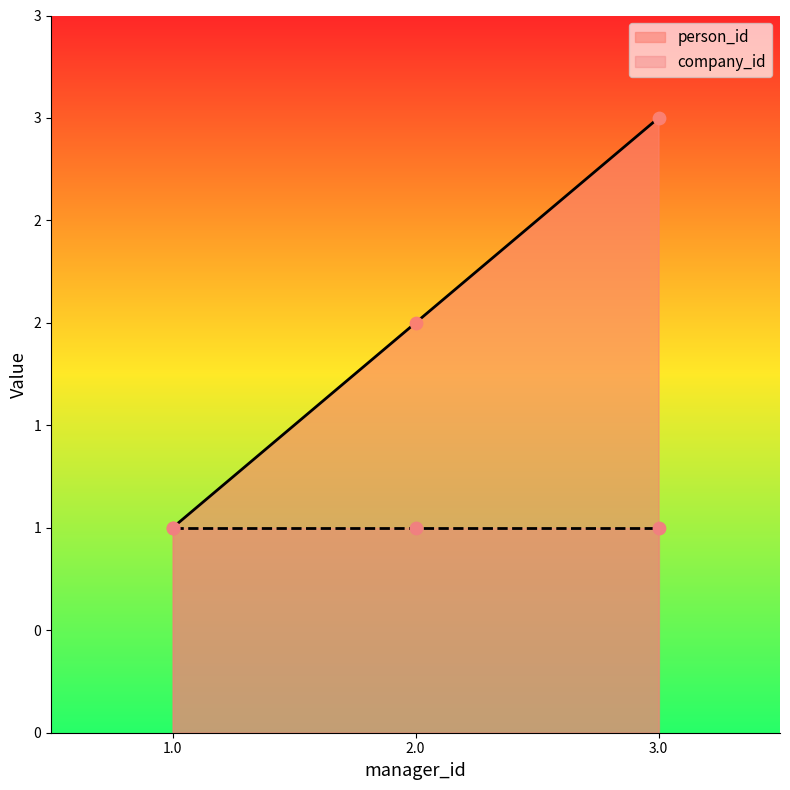

What is the change in value from 2.0 to 3.0?

+1